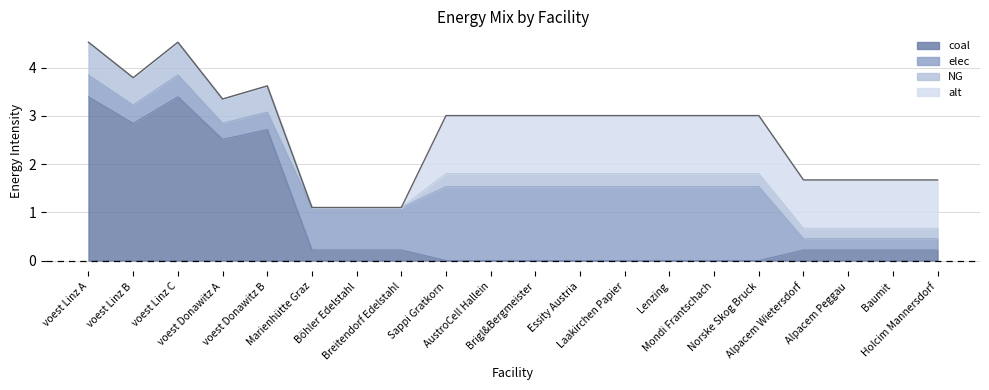

At which category does coal reach its first local valley?

voest Linz B